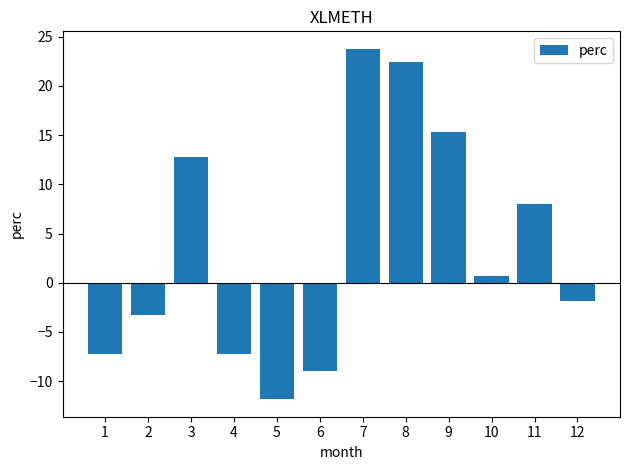

How many positive values are there?

6